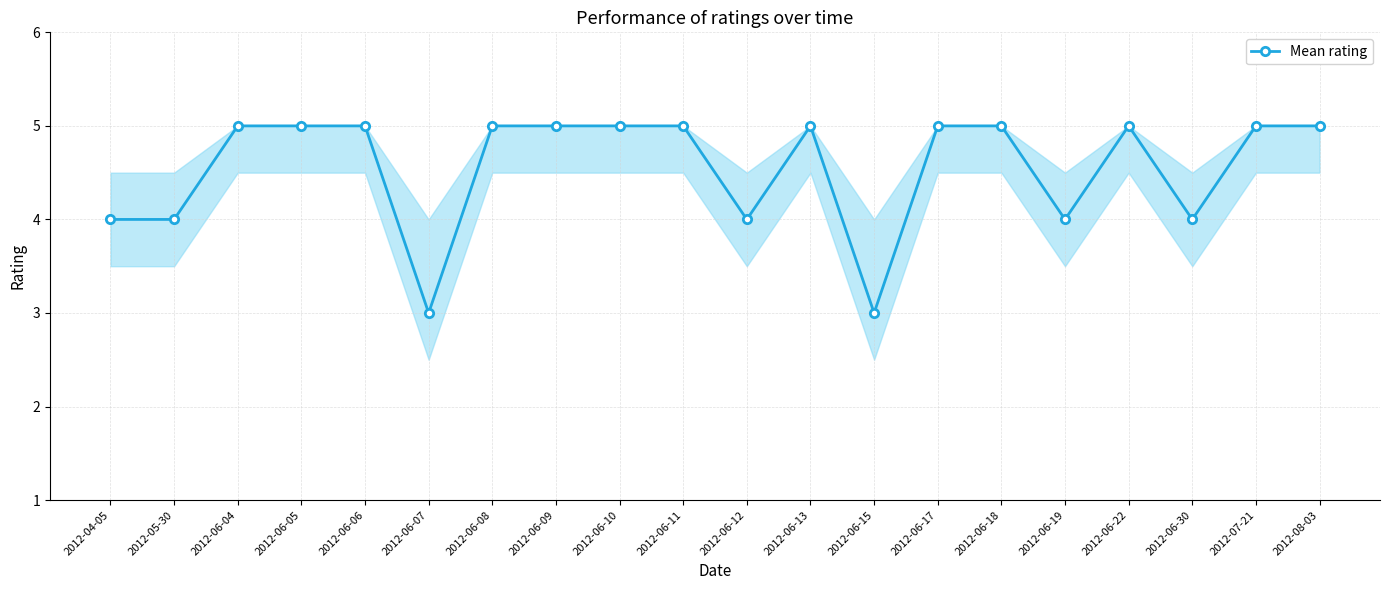

Between 2012-06-11 and 2012-04-05, which is larger?

2012-06-11